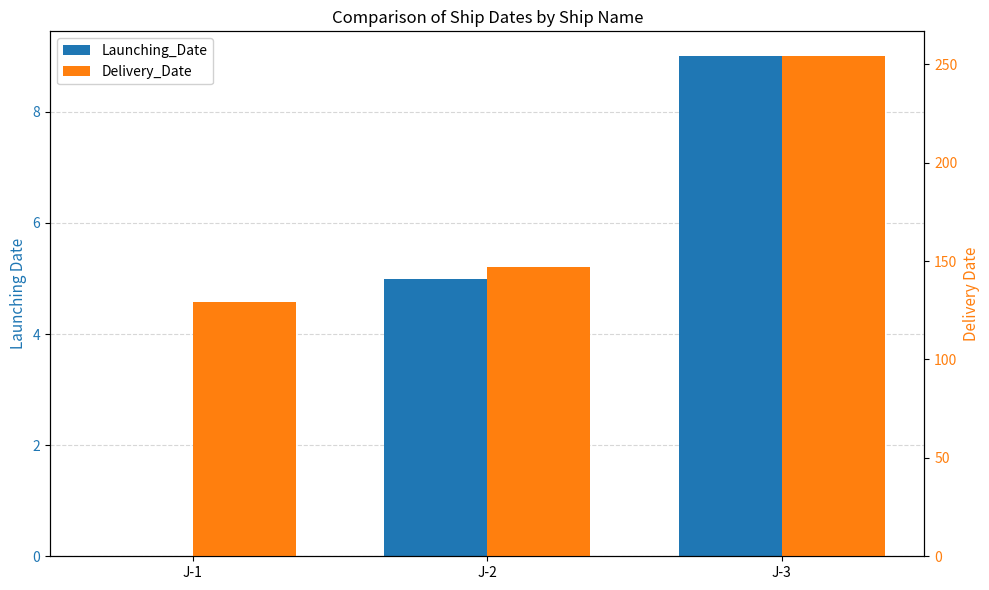

Reading left to right, what are all the values shown in this chart?

Launching_Date: J-1=0	J-2=5	J-3=9
Delivery_Date: J-1=129	J-2=147	J-3=254